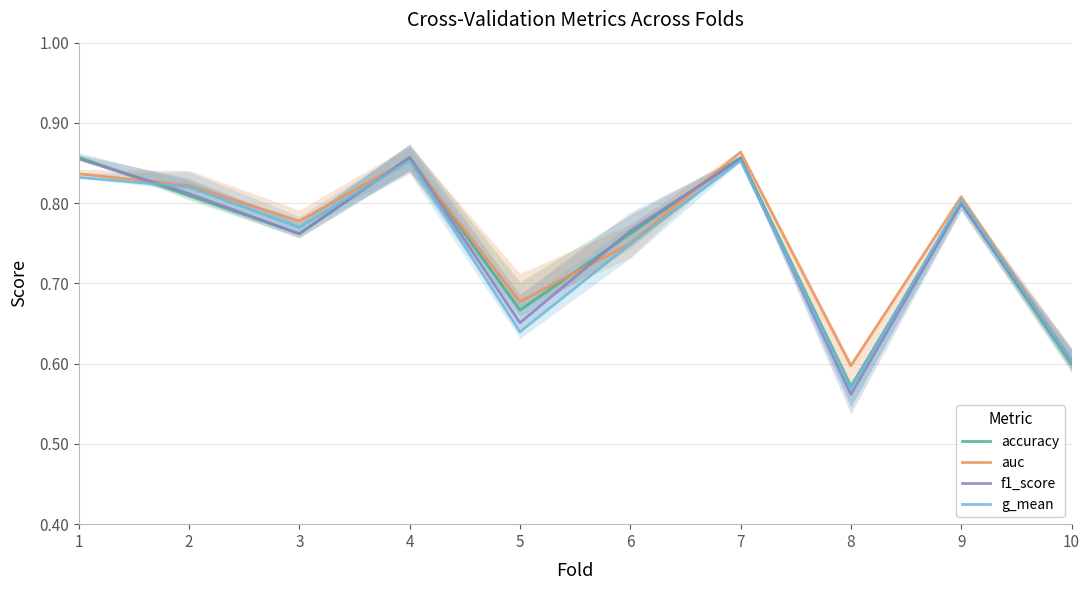

At how many categories does at least one series exceed 0?

10